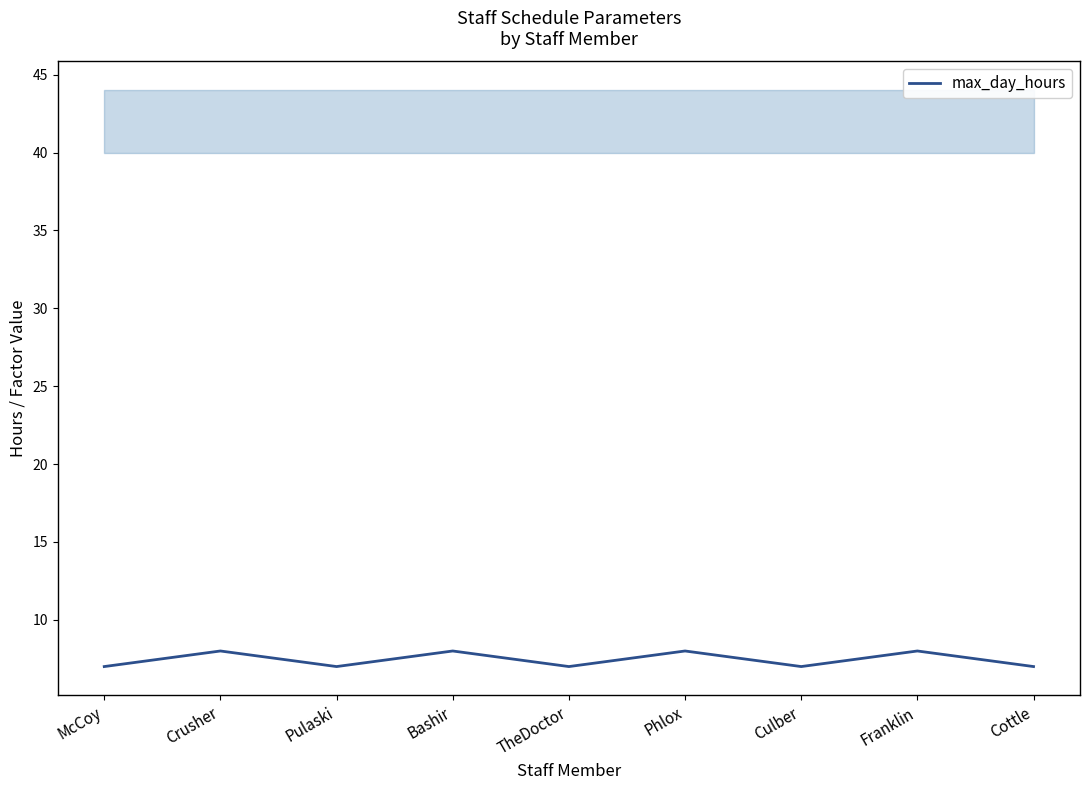

Rank the categories by value from lowest to highest.

McCoy, Pulaski, TheDoctor, Culber, Cottle, Crusher, Bashir, Phlox, Franklin